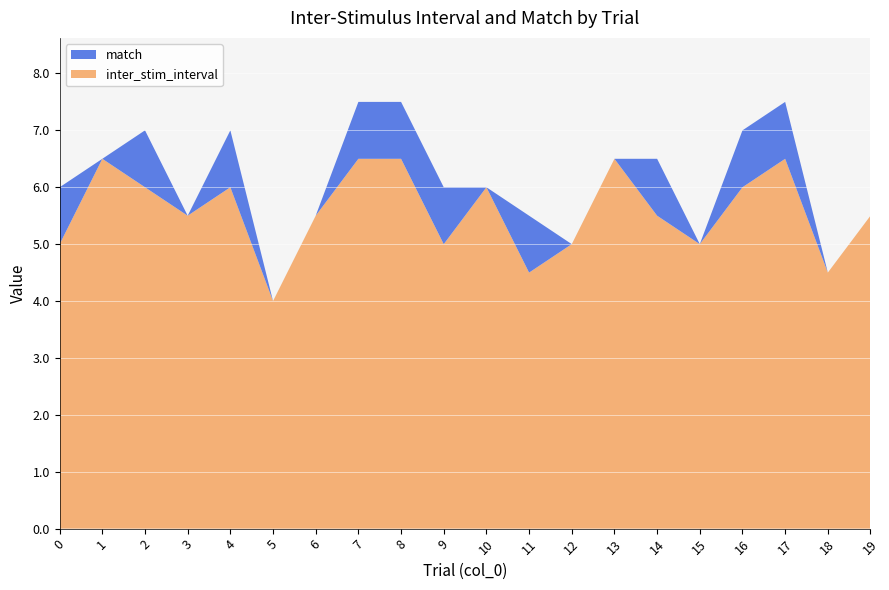

Reading left to right, extract all data points from this chart.

inter_stim_interval: 5.0	6.5	6.0	5.5	6.0	4.0	5.5	6.5	6.5	5.0	6.0	4.5	5.0	6.5	5.5	5.0	6.0	6.5	4.5	5.5
match: 1.0	0.0	1.0	0.0	1.0	0.0	0.0	1.0	1.0	1.0	0.0	1.0	0.0	0.0	1.0	0.0	1.0	1.0	0.0	0.0